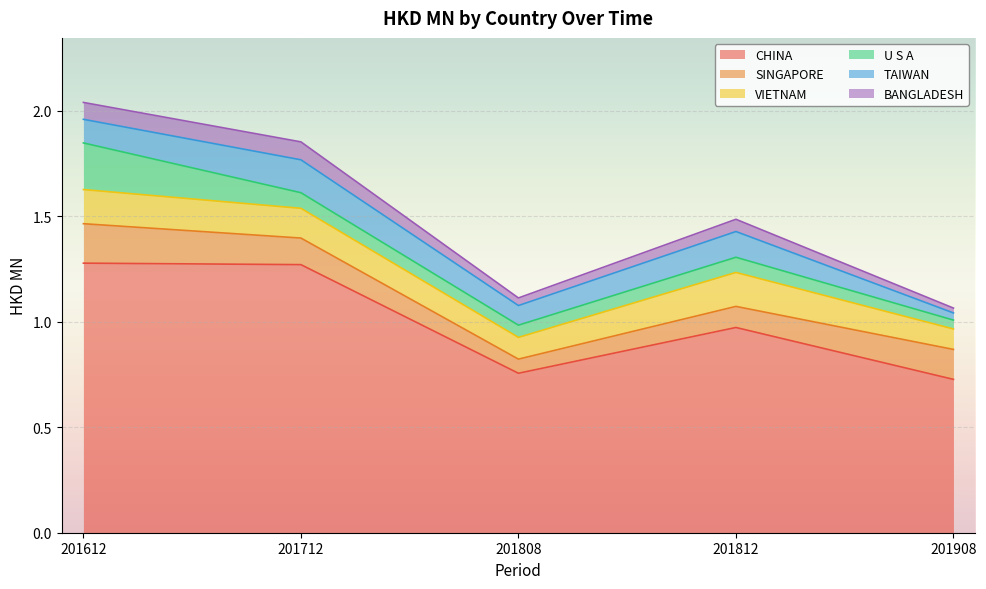

Which series ends up on top after the final intersection of SINGAPORE and U S A?

SINGAPORE